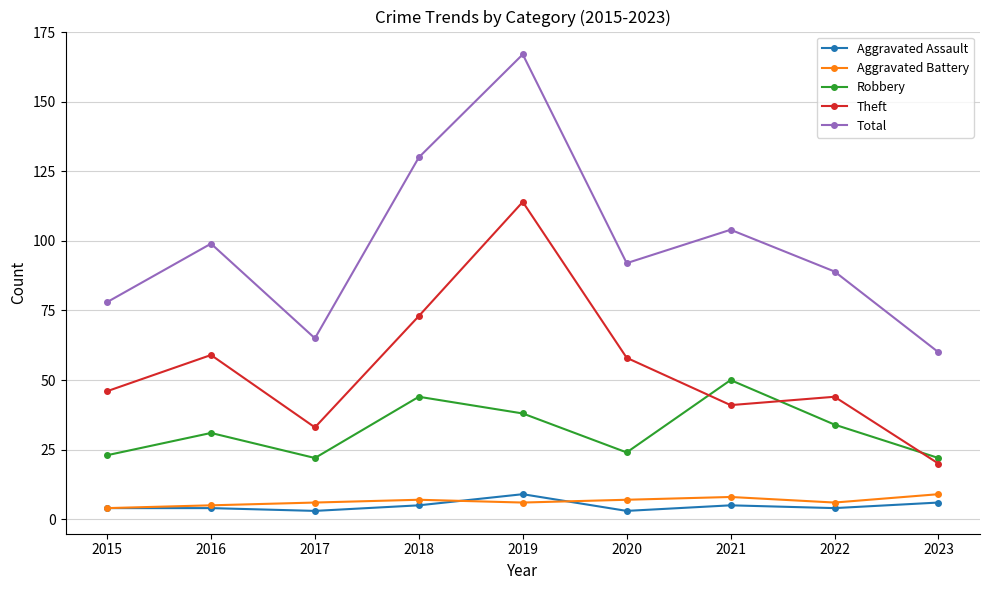

At which label does Total reach its minimum?

2023